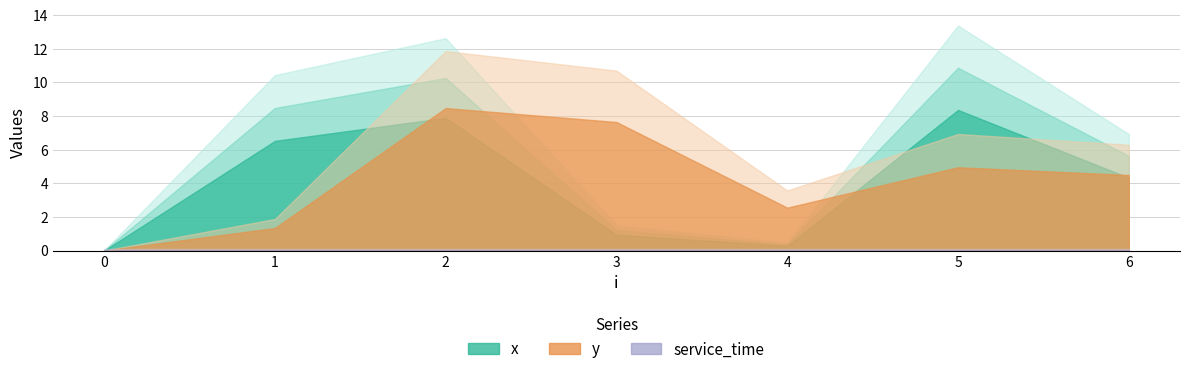

Where is the first local minimum for y?

4